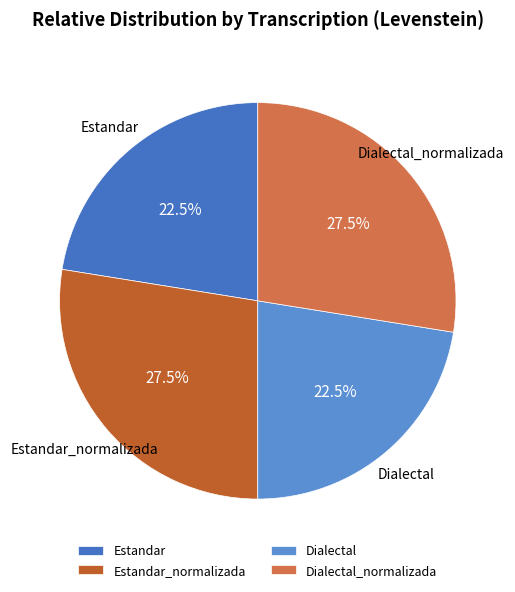

Does Estandar_normalizada represent more than half of the total?

No